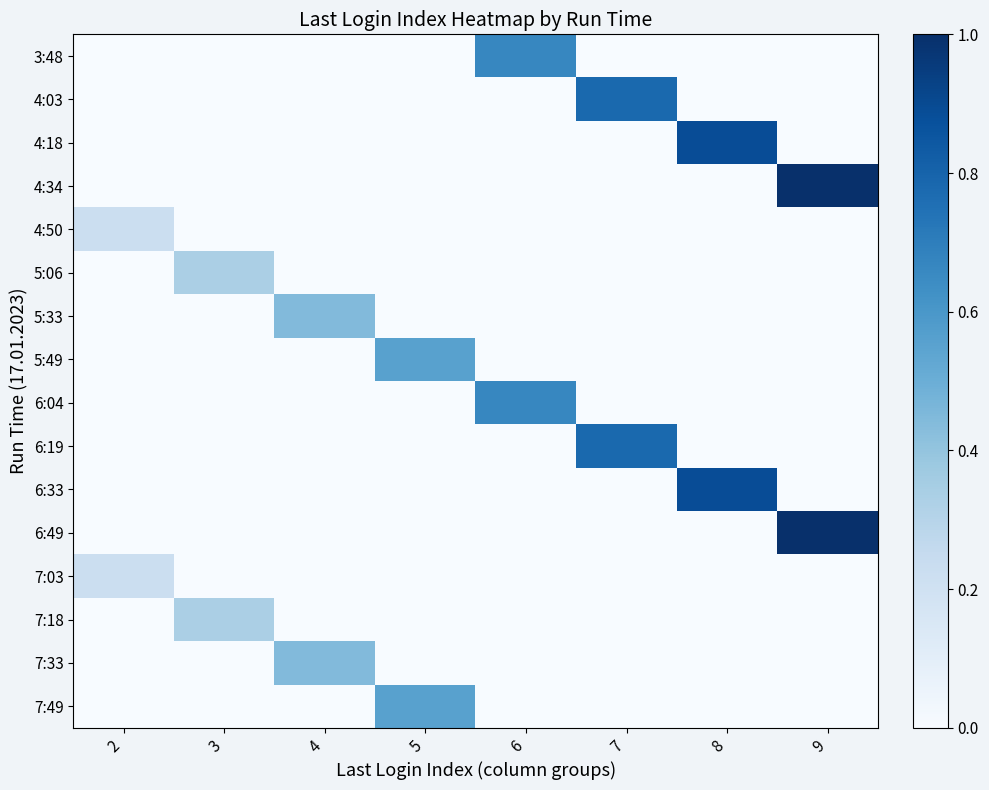

Rank the series by their maximum value, from highest to lowest.

4:34, 6:49, 4:18, 6:33, 4:03, 6:19, 3:48, 6:04, 5:49, 7:49, 5:33, 7:33, 5:06, 7:18, 4:50, 7:03